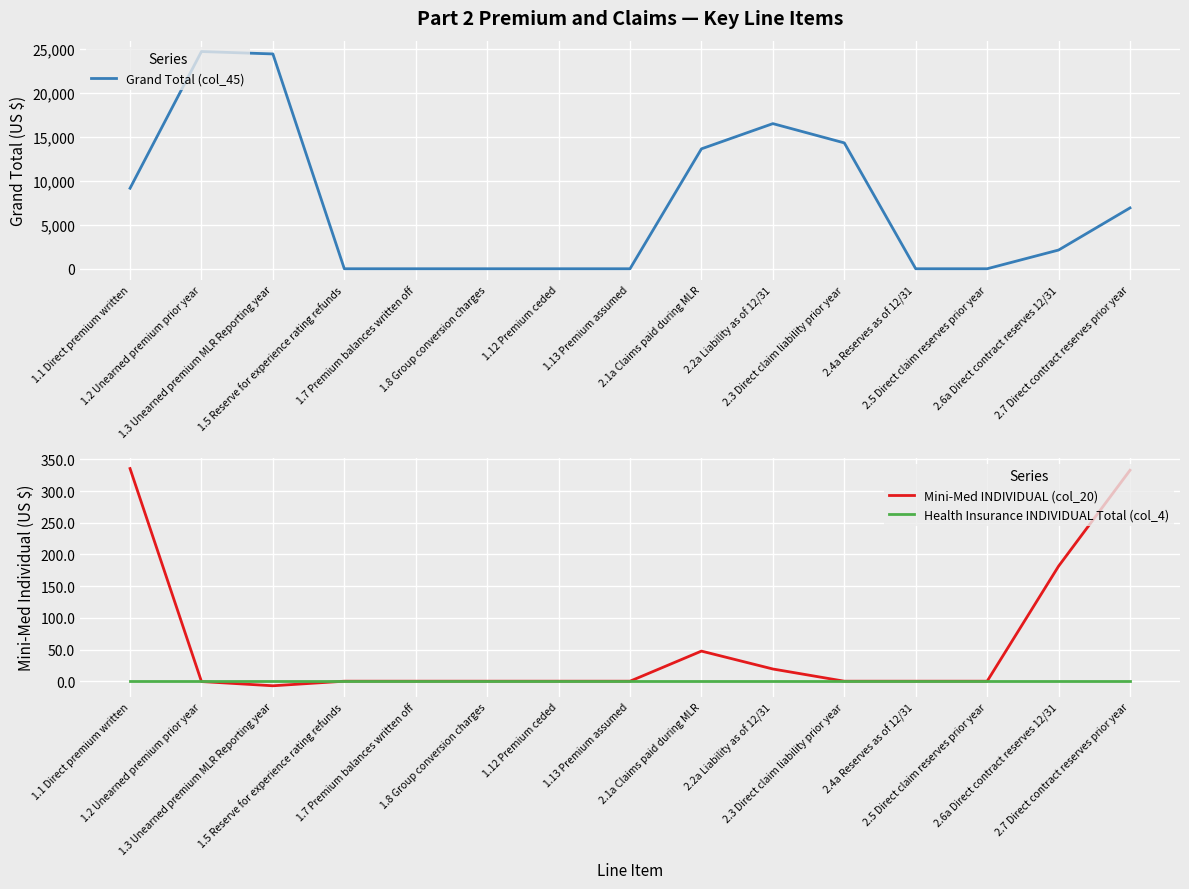

Rank the series at 2.5 Direct claim reserves prior year from highest to lowest value.

Grand Total (col_45), Mini-Med INDIVIDUAL (col_20), Health Insurance INDIVIDUAL Total (col_4)